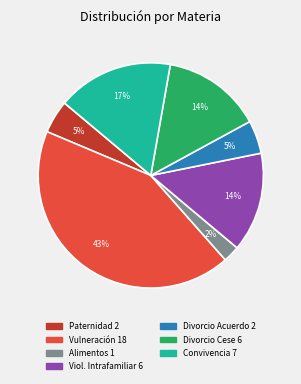

Is there a majority slice in this chart?

No